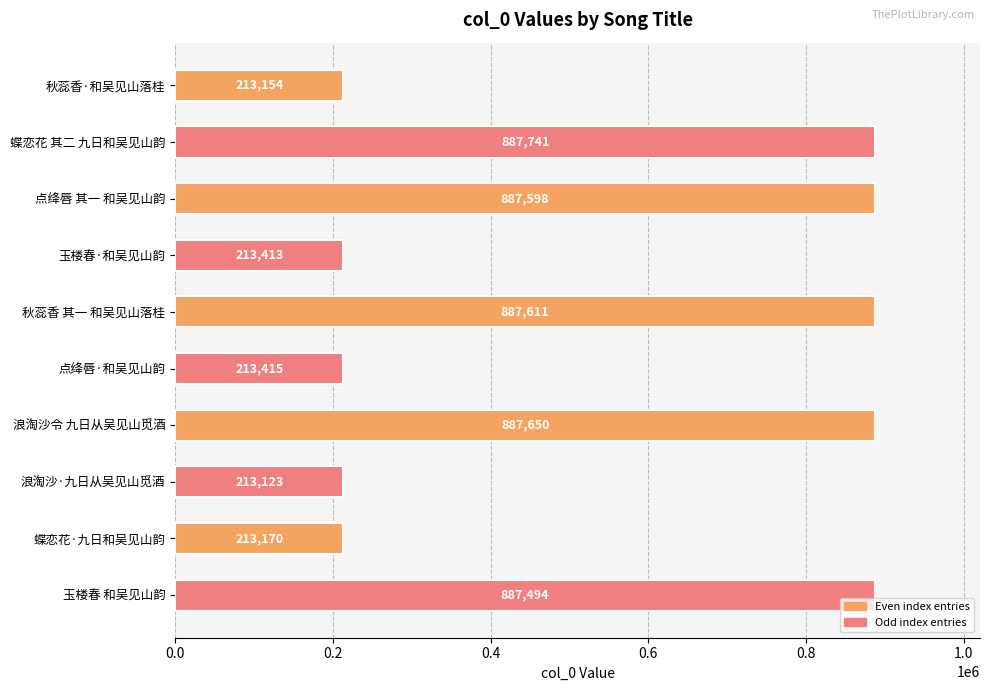

What is the ratio of the value at 浪淘沙令 九日从吴见山觅酒 to the value at 点绛唇 其一 和吴见山韵?

1.0